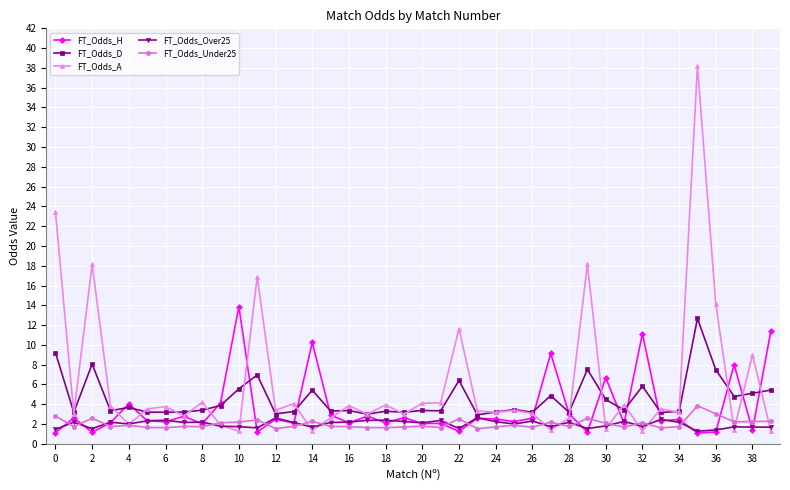

True or false: FT_Odds_Under25 and FT_Odds_D cross at least once.

False